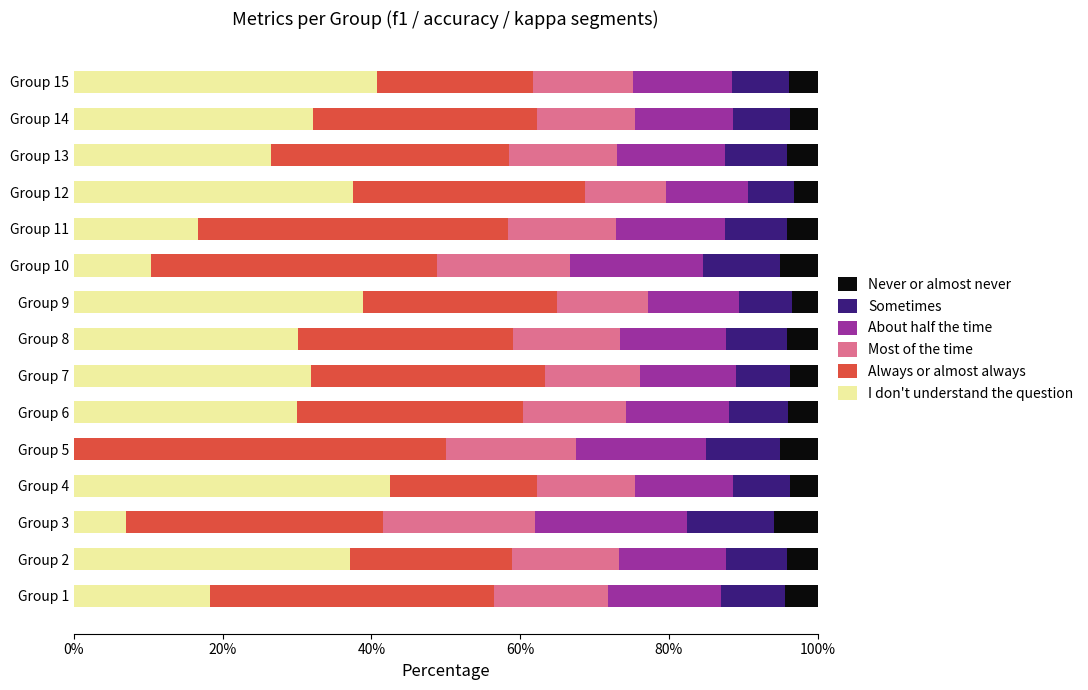

What is the total value across all series at Group 7?

100.0